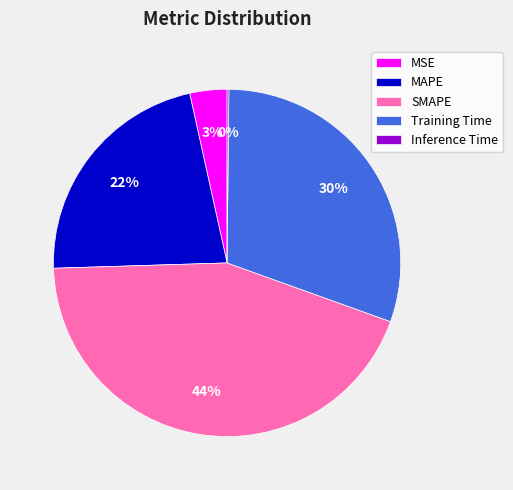

Between MSE and MAPE, which is larger?

MAPE